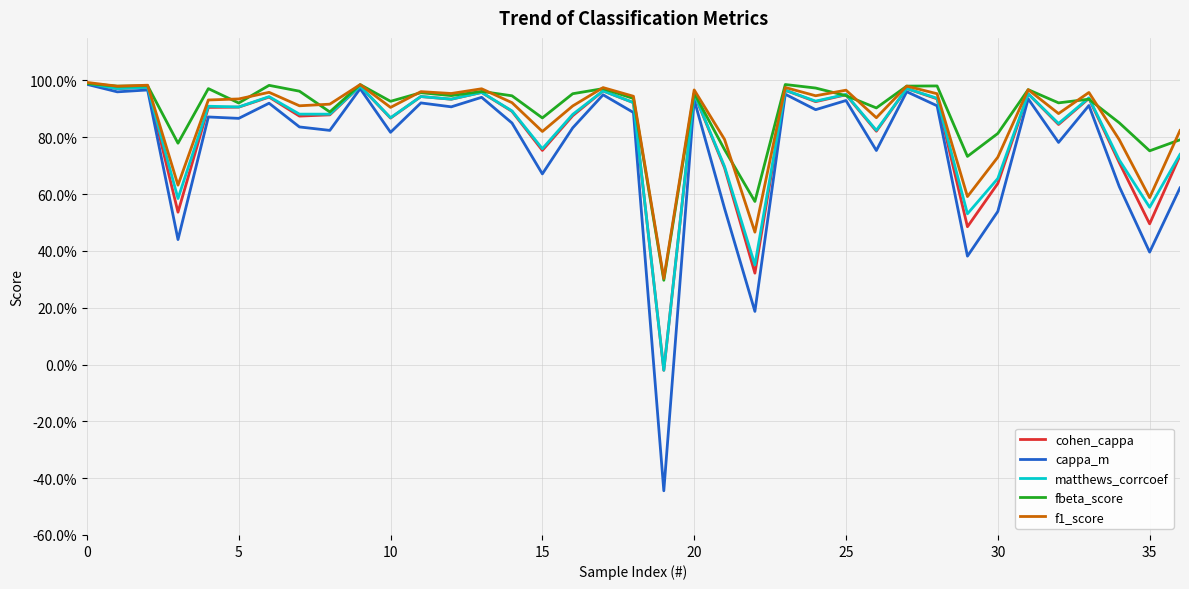

What are all the series names shown in the legend?

cohen_cappa, cappa_m, matthews_corrcoef, fbeta_score, f1_score